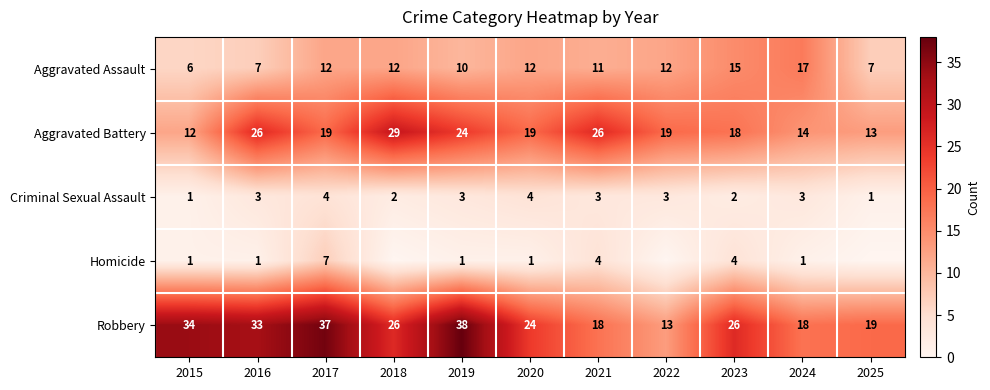

Is the value of Robbery at 2025 greater than the value of Aggravated Assault at 2025?

Yes